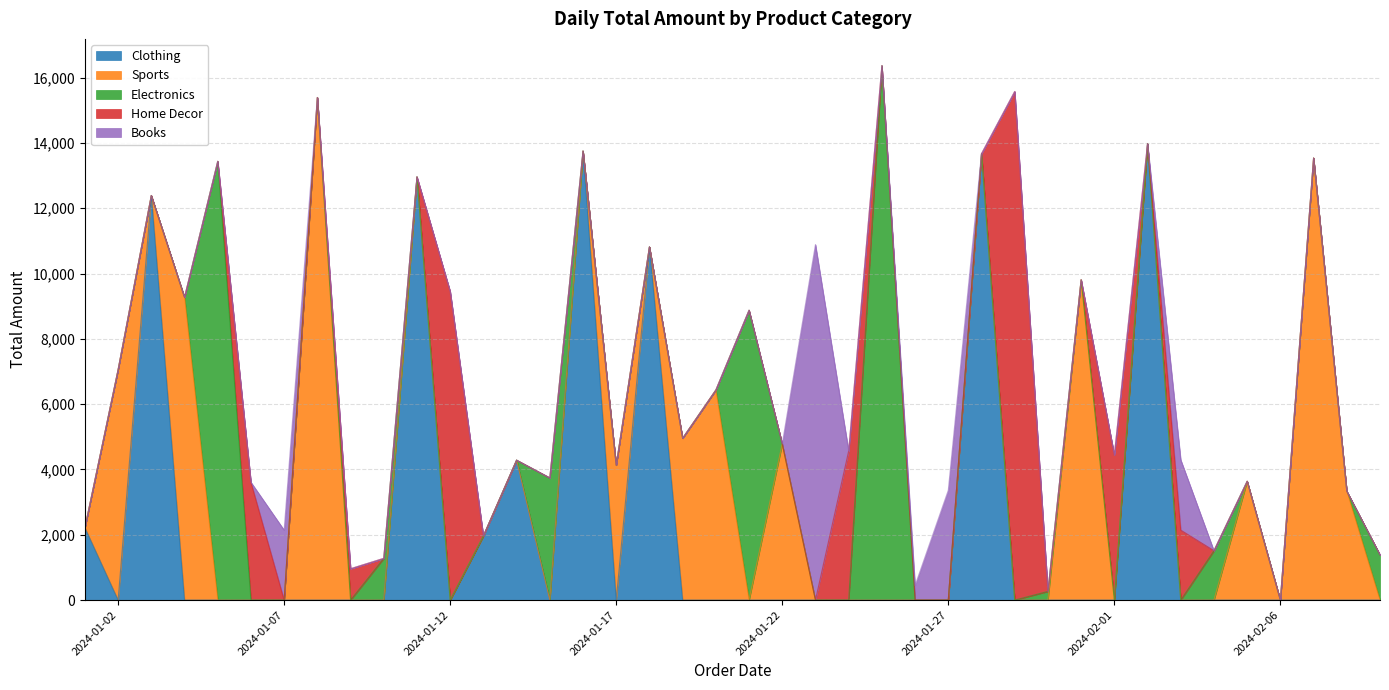

Does the chart have visible grid lines?

Yes